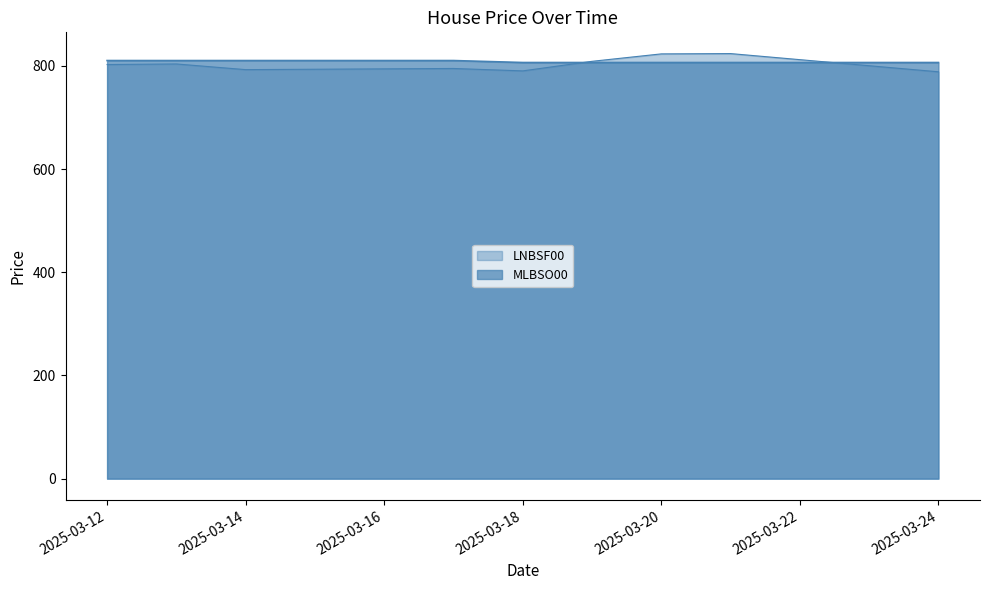

Is it true that LNBSF00 equals 1408.0 at 2025-03-12?

False